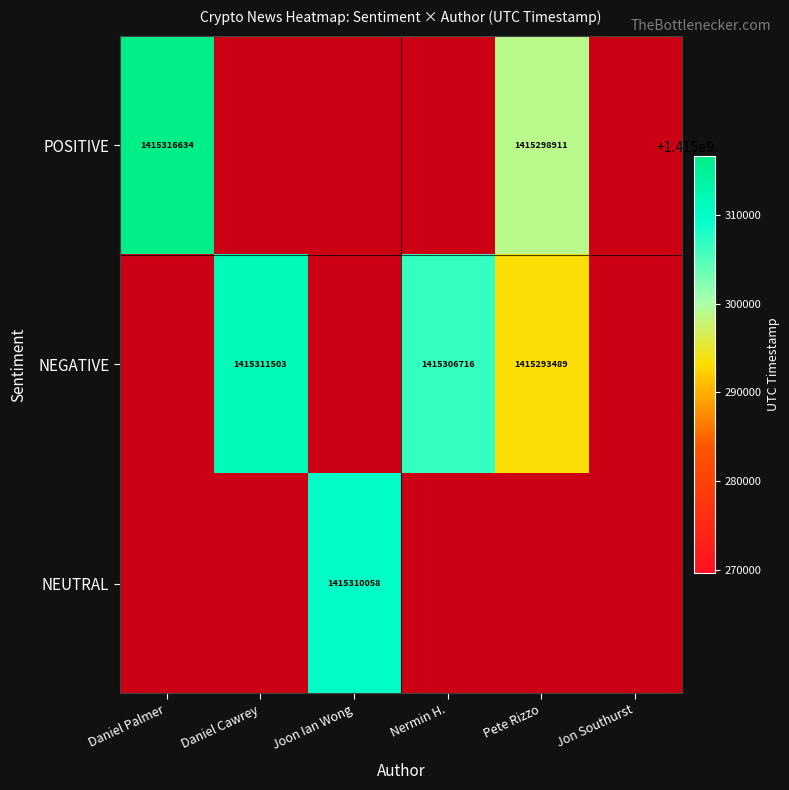

The value of NEGATIVE at Pete Rizzo is 930558458. True or false?

False